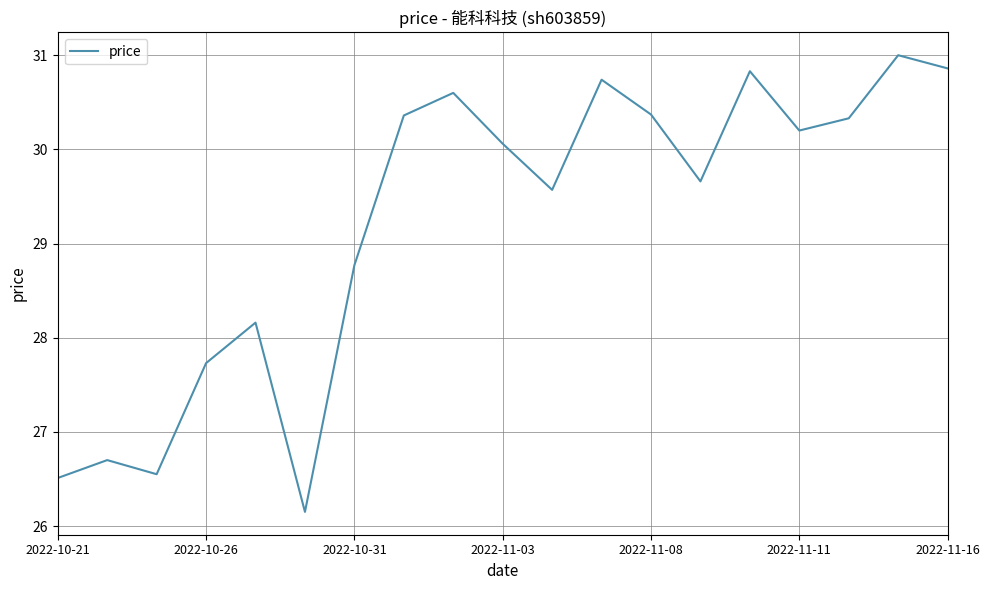

Does the chart display data point markers on the line(s)?

No